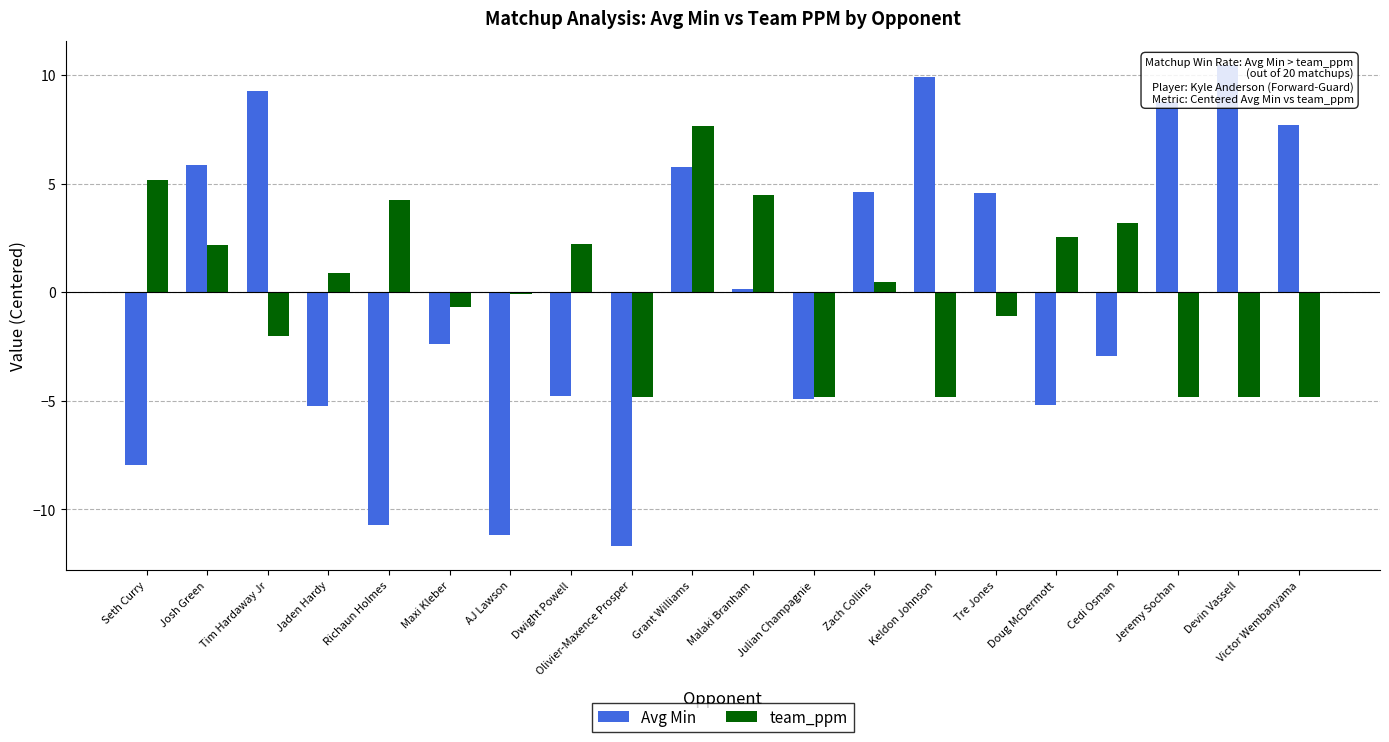

How many values in Avg Min are below zero?

10